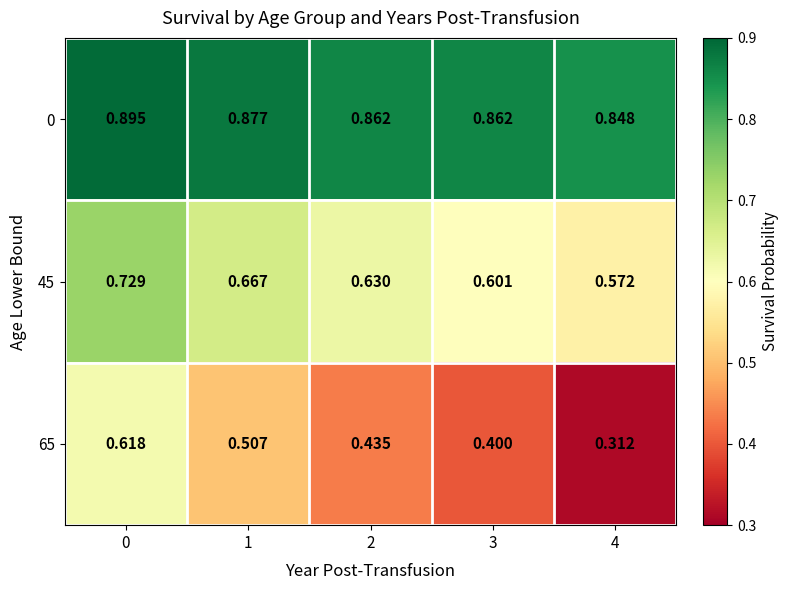

Is the value of 0 at 2 greater than the value of 45 at 3?

Yes